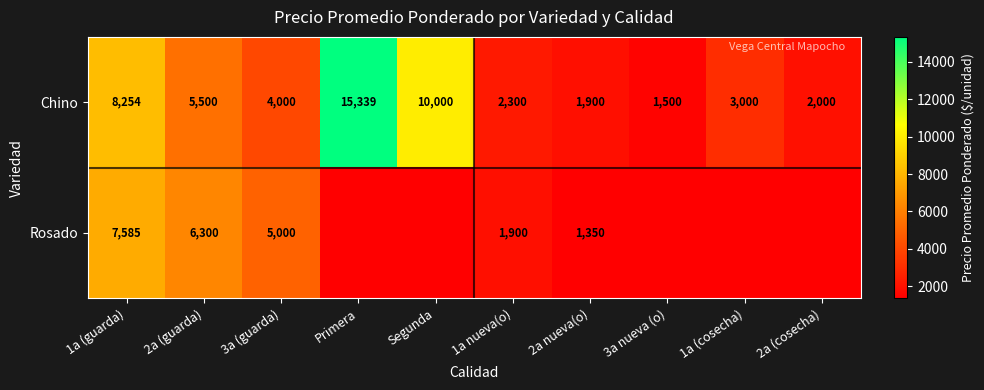

Between 2a (guarda) and Primera, which is larger?

Primera